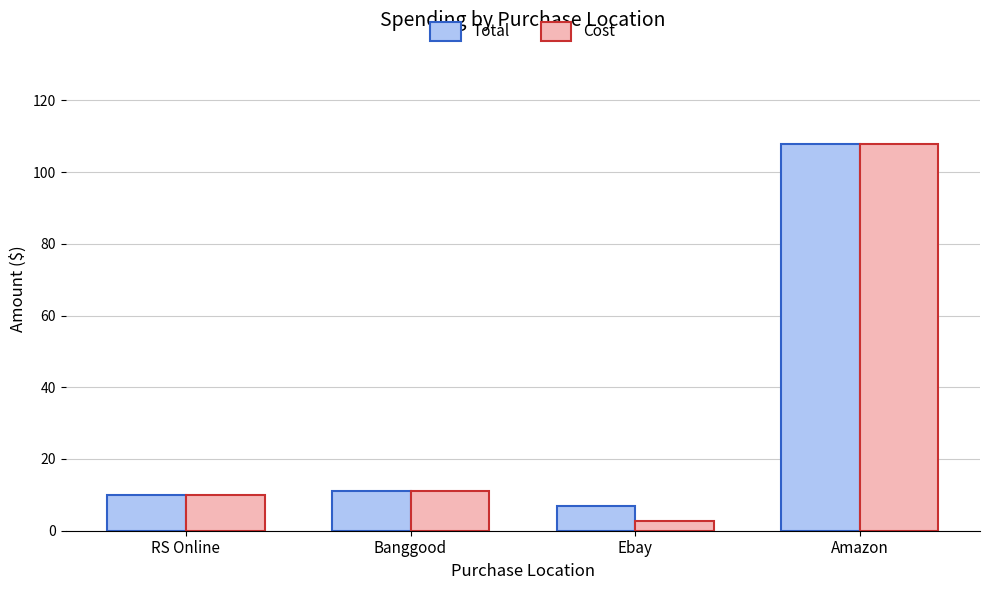

What is the value of the Cost bar at the 1st from the left?

10.0